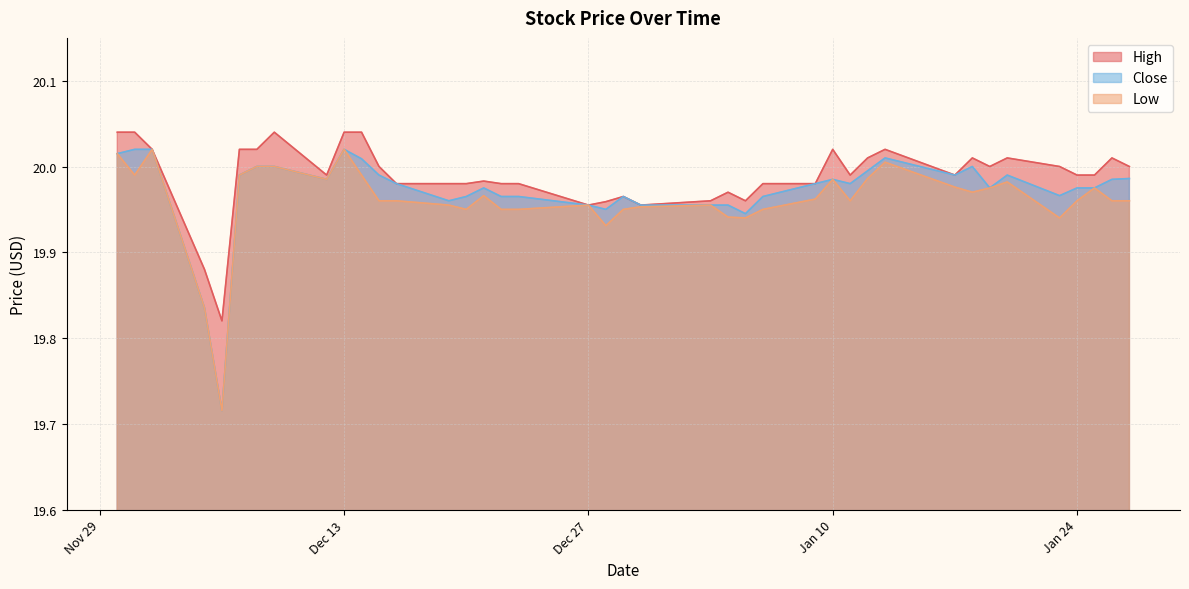

List the labels in order of Low value, largest first.

2022-12-02, 2022-12-13, 2022-11-30, 2023-01-13, 2022-12-08, 2022-12-09, 2022-12-01, 2022-12-07, 2022-12-14, 2023-01-12, 2022-12-12, 2023-01-10, 2023-01-20, 2023-01-17, 2023-01-19, 2023-01-25, 2023-01-18, 2022-12-21, 2023-01-09, 2022-12-15, 2022-12-16, 2023-01-11, 2023-01-24, 2023-01-26, 2023-01-27, 2022-12-19, 2022-12-27, 2023-01-03, 2022-12-30, 2022-12-20, 2022-12-22, 2022-12-23, 2022-12-29, 2023-01-06, 2023-01-04, 2023-01-05, 2023-01-23, 2022-12-28, 2022-12-05, 2022-12-06